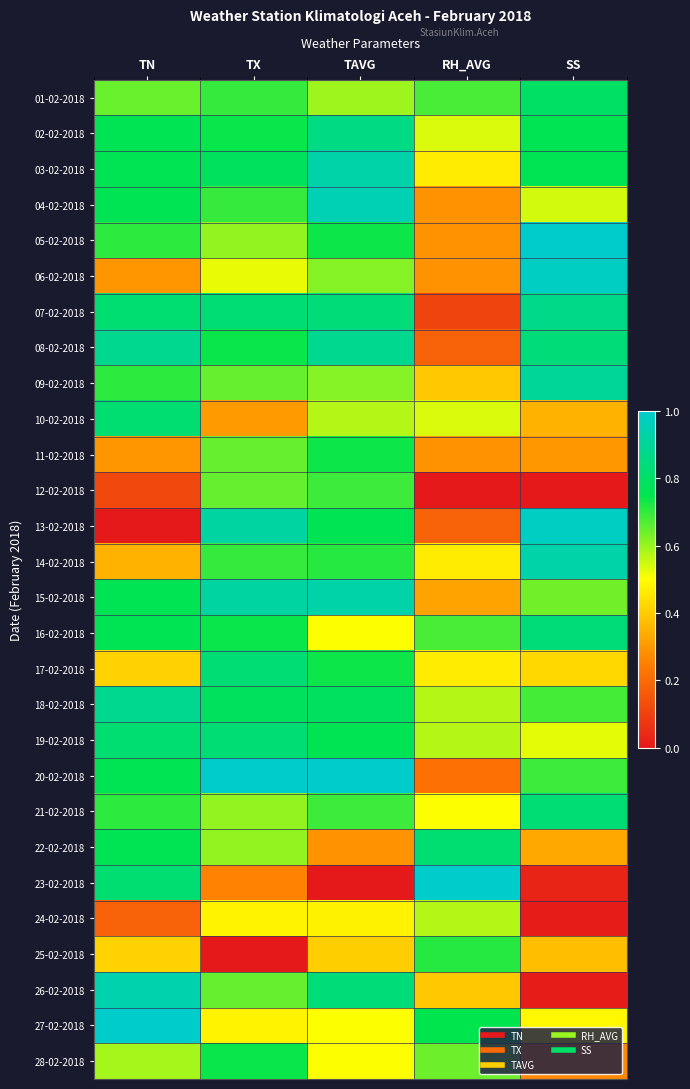

Reading left to right, what are all the values shown in this chart?

01-02-2018: TN=0.6	TX=0.7	TAVG=0.6	RH_AVG=0.7	SS=0.8
02-02-2018: TN=0.8	TX=0.7	TAVG=0.9	RH_AVG=0.5	SS=0.8
03-02-2018: TN=0.8	TX=0.8	TAVG=0.9	RH_AVG=0.5	SS=0.8
04-02-2018: TN=0.8	TX=0.7	TAVG=1.0	RH_AVG=0.3	SS=0.5
05-02-2018: TN=0.7	TX=0.6	TAVG=0.7	RH_AVG=0.3	SS=1.0
06-02-2018: TN=0.3	TX=0.5	TAVG=0.6	RH_AVG=0.3	SS=1.0
07-02-2018: TN=0.8	TX=0.8	TAVG=0.8	RH_AVG=0.1	SS=0.9
08-02-2018: TN=0.9	TX=0.7	TAVG=0.9	RH_AVG=0.2	SS=0.8
09-02-2018: TN=0.7	TX=0.7	TAVG=0.6	RH_AVG=0.4	SS=0.9
10-02-2018: TN=0.8	TX=0.3	TAVG=0.6	RH_AVG=0.5	SS=0.4
11-02-2018: TN=0.3	TX=0.7	TAVG=0.7	RH_AVG=0.3	SS=0.3
12-02-2018: TN=0.1	TX=0.7	TAVG=0.7	RH_AVG=0.0	SS=0.0
13-02-2018: TN=0.0	TX=0.9	TAVG=0.8	RH_AVG=0.2	SS=1.0
14-02-2018: TN=0.4	TX=0.7	TAVG=0.7	RH_AVG=0.5	SS=0.9
15-02-2018: TN=0.8	TX=0.9	TAVG=0.9	RH_AVG=0.3	SS=0.6
16-02-2018: TN=0.8	TX=0.7	TAVG=0.5	RH_AVG=0.7	SS=0.8
17-02-2018: TN=0.4	TX=0.8	TAVG=0.7	RH_AVG=0.5	SS=0.4
18-02-2018: TN=0.9	TX=0.8	TAVG=0.8	RH_AVG=0.6	SS=0.7
19-02-2018: TN=0.8	TX=0.8	TAVG=0.8	RH_AVG=0.6	SS=0.5
20-02-2018: TN=0.8	TX=1.0	TAVG=1.0	RH_AVG=0.2	SS=0.7
21-02-2018: TN=0.7	TX=0.6	TAVG=0.7	RH_AVG=0.5	SS=0.8
22-02-2018: TN=0.8	TX=0.6	TAVG=0.3	RH_AVG=0.8	SS=0.3
23-02-2018: TN=0.8	TX=0.3	TAVG=0.0	RH_AVG=1.0	SS=0.0
24-02-2018: TN=0.2	TX=0.5	TAVG=0.5	RH_AVG=0.6	SS=0.0
25-02-2018: TN=0.4	TX=0.0	TAVG=0.4	RH_AVG=0.7	SS=0.4
26-02-2018: TN=0.9	TX=0.7	TAVG=0.8	RH_AVG=0.4	SS=0.0
27-02-2018: TN=1.0	TX=0.5	TAVG=0.5	RH_AVG=0.8	SS=0.5
28-02-2018: TN=0.6	TX=0.7	TAVG=0.5	RH_AVG=0.6	SS=0.3